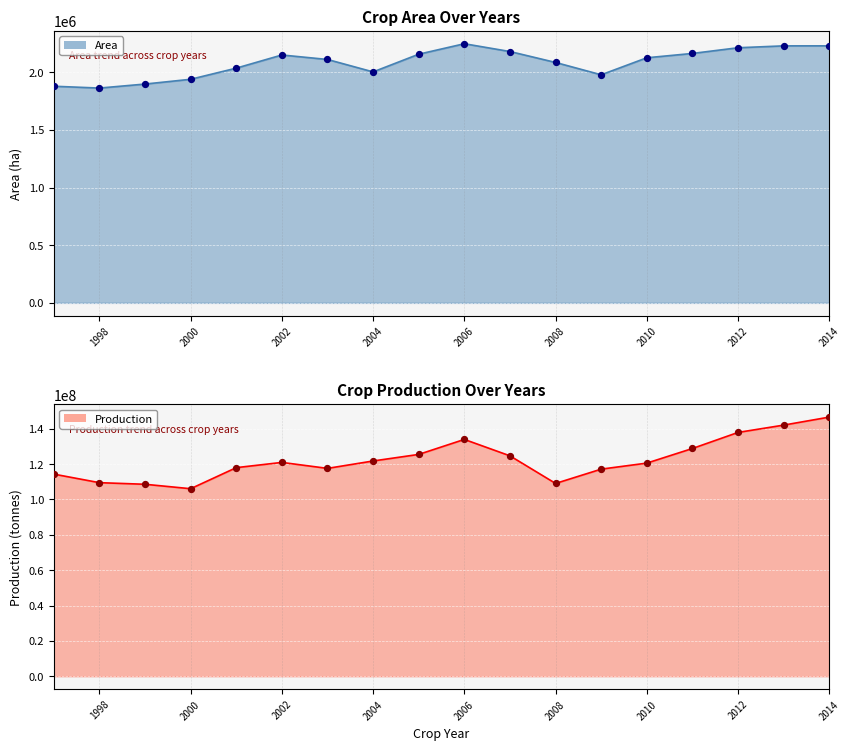

What are all the series names shown in the legend?

Area, Production